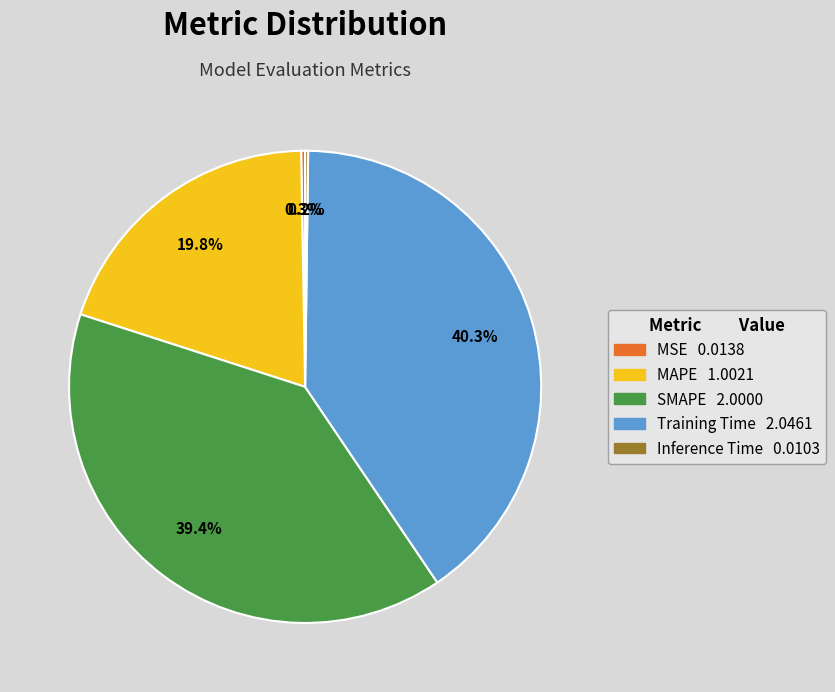

Does SMAPE account for over 50% of the chart?

No